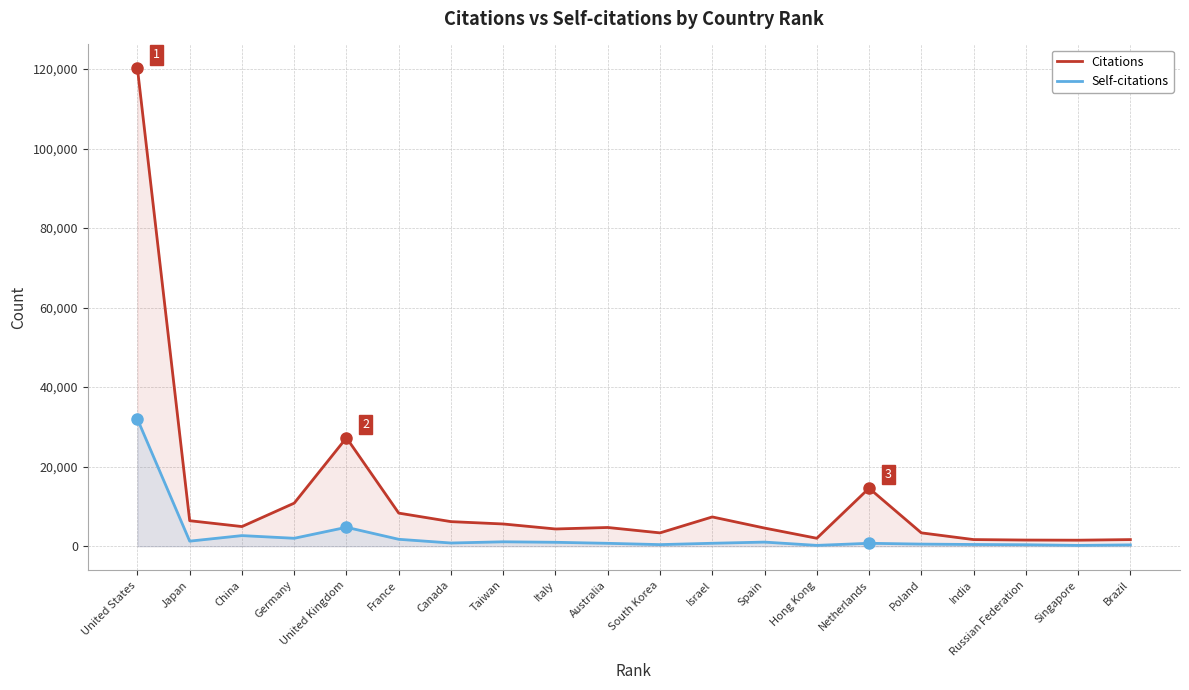

What is the sum of the Citations values at China and Hong Kong?

6946